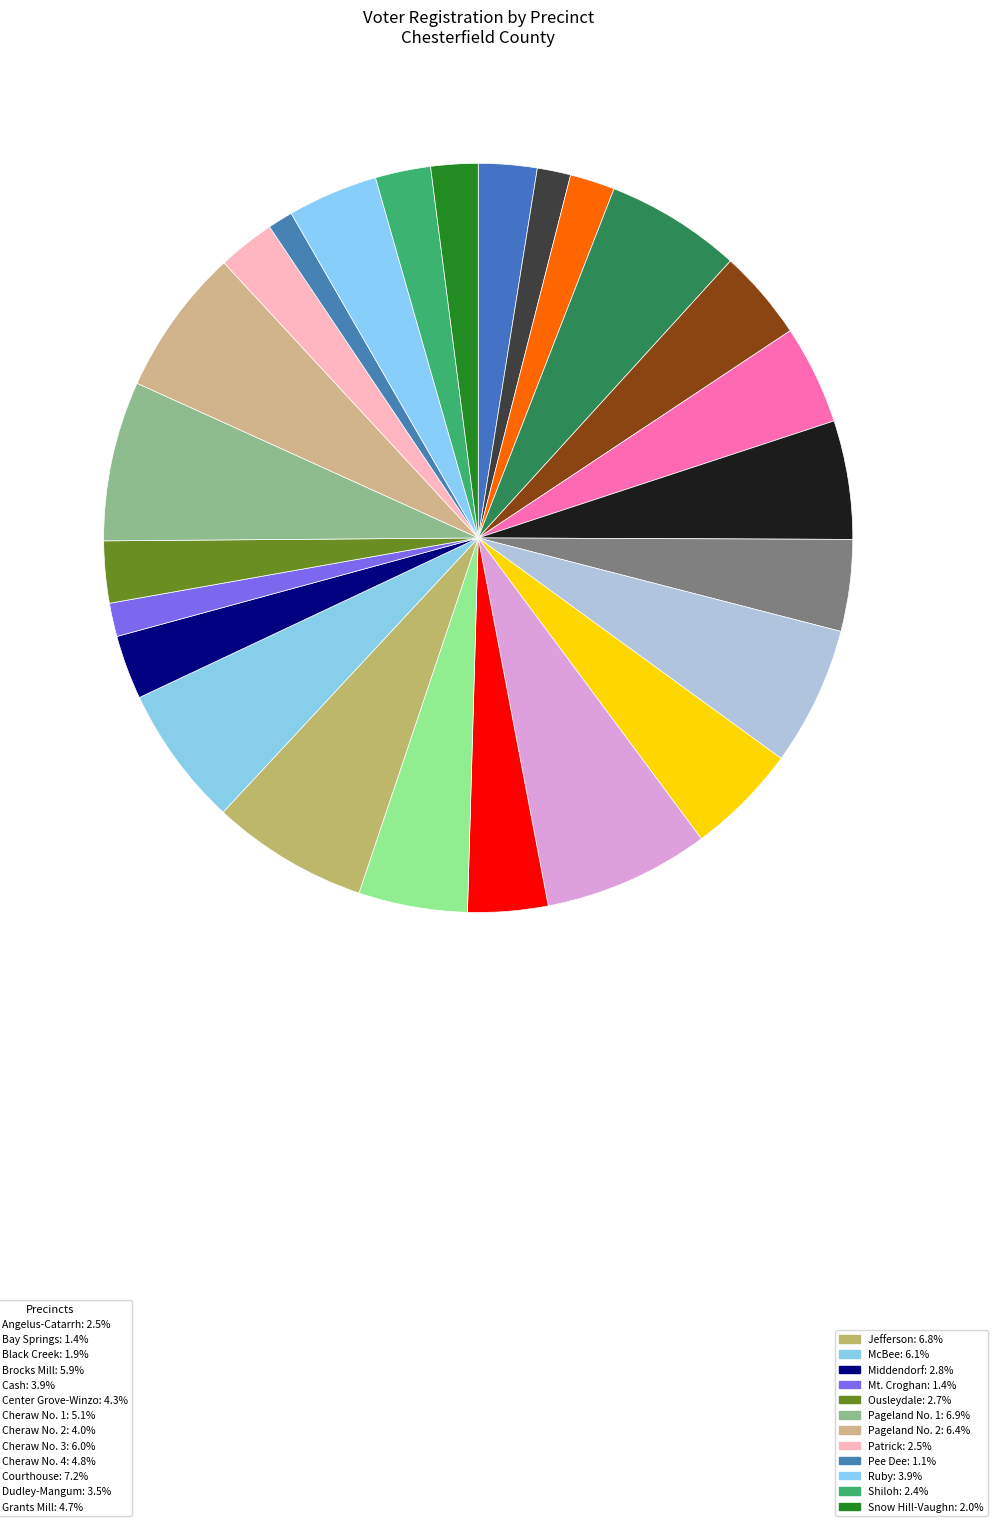

How many slices are in this pie chart?

25